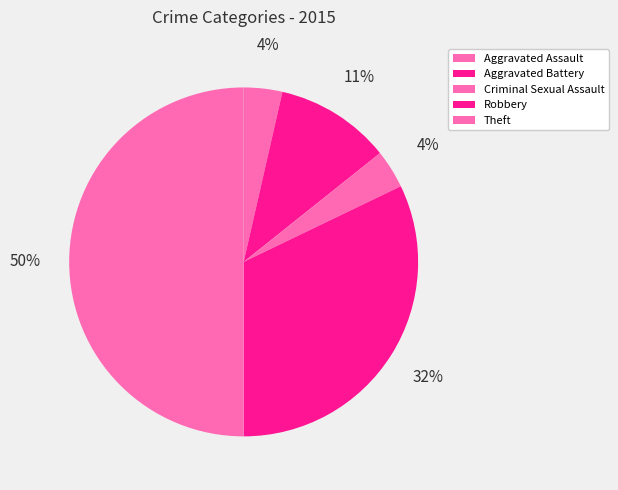

How many segments does this pie chart have?

5